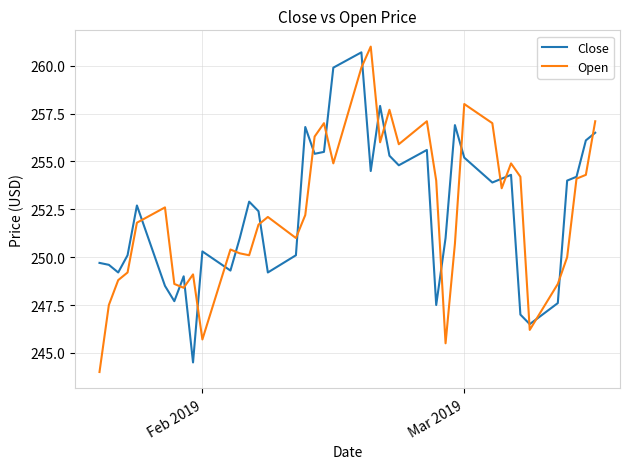

Reading left to right, what are all the values shown in this chart?

Close: 249.7	249.6	249.2	250.1	252.7	248.5	247.7	249.0	244.5	250.3	249.3	251.0	252.9	252.4	249.2	250.1	256.8	255.4	255.5	259.9	260.7	254.5	257.9	255.3	254.8	255.6	247.5	251.0	256.9	255.2	253.9	254.1	254.3	247.0	246.5	247.6	254.0	254.2	256.1	256.5
Open: 244.0	247.5	248.8	249.2	251.8	252.6	248.6	248.4	249.1	245.7	250.4	250.2	250.1	251.7	252.1	251.0	252.2	256.3	257.0	254.9	259.9	261.0	256.0	257.7	255.9	257.1	254.0	245.5	250.7	258.0	257.0	253.6	254.9	254.2	246.2	248.6	250.0	254.1	254.3	257.1